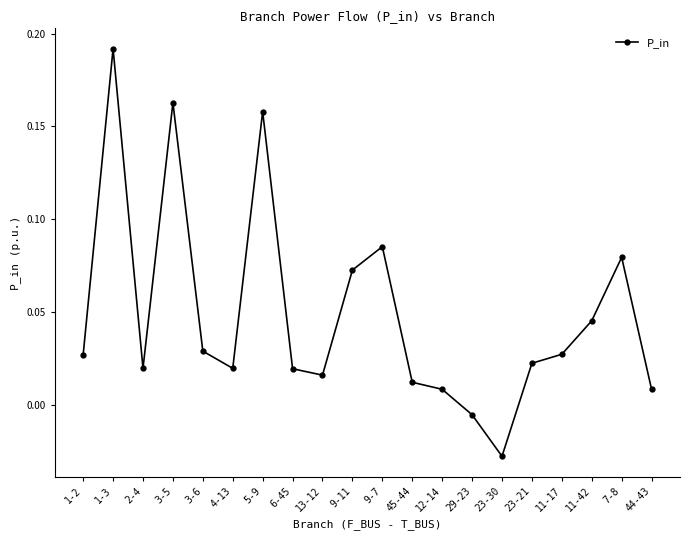

True or false: the data shows 0.1 at 1-3.

False